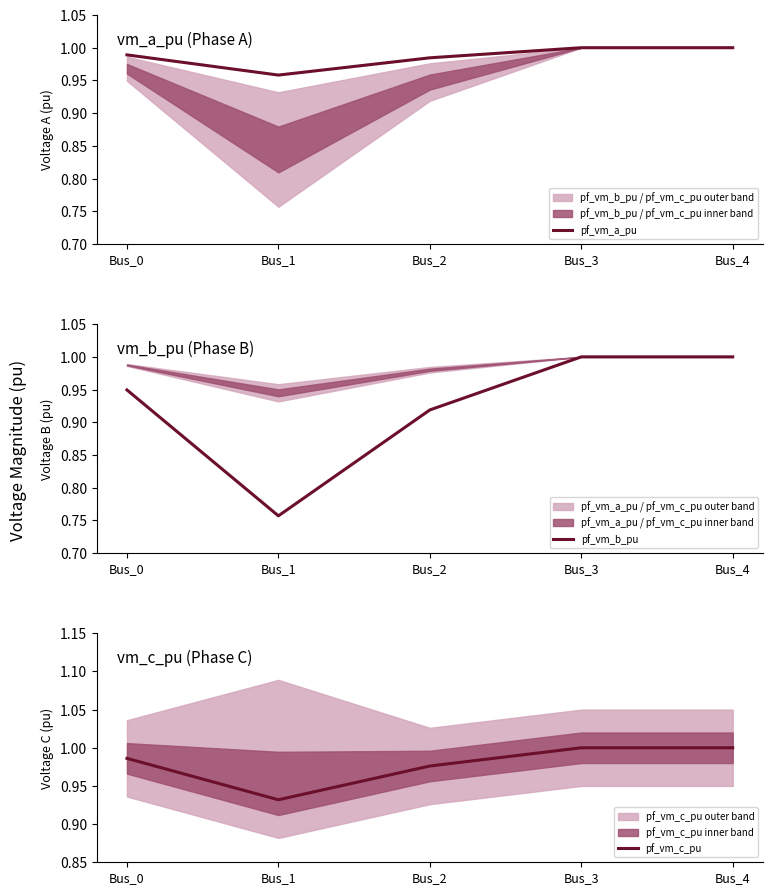

True or false: pf_vm_a_pu and pf_vm_b_pu intersect in this chart.

False